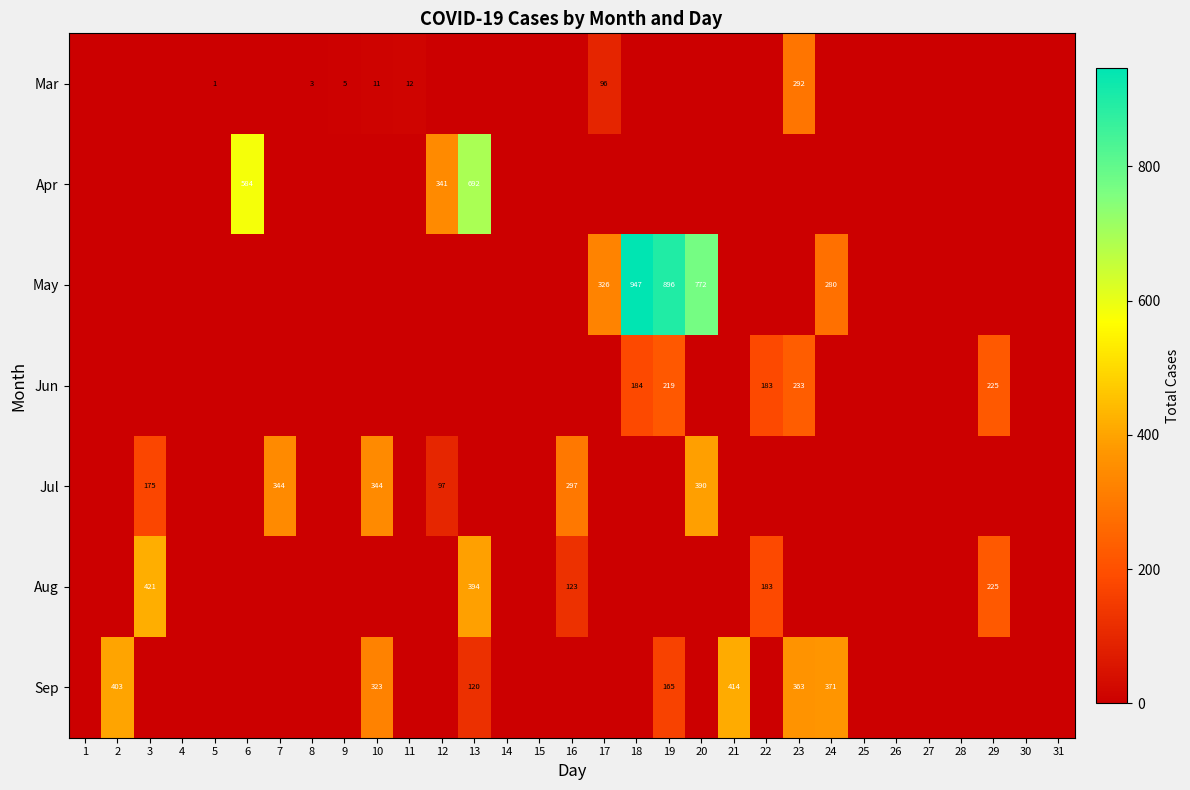

What is the difference between the Mar values at 8 and 23?

289